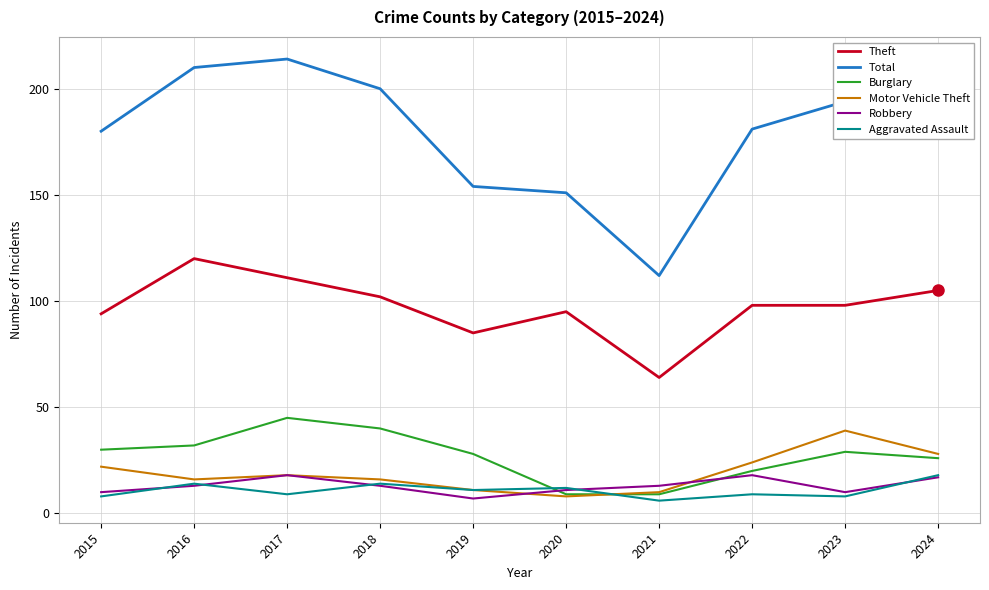

What is the average value of the Aggravated Assault series?

11